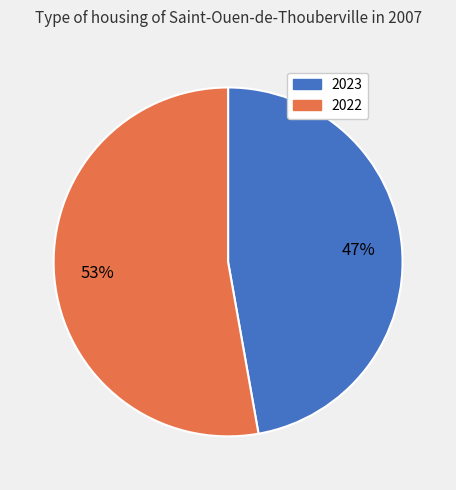

True or false: 2023 accounts for 47% of the total.

True